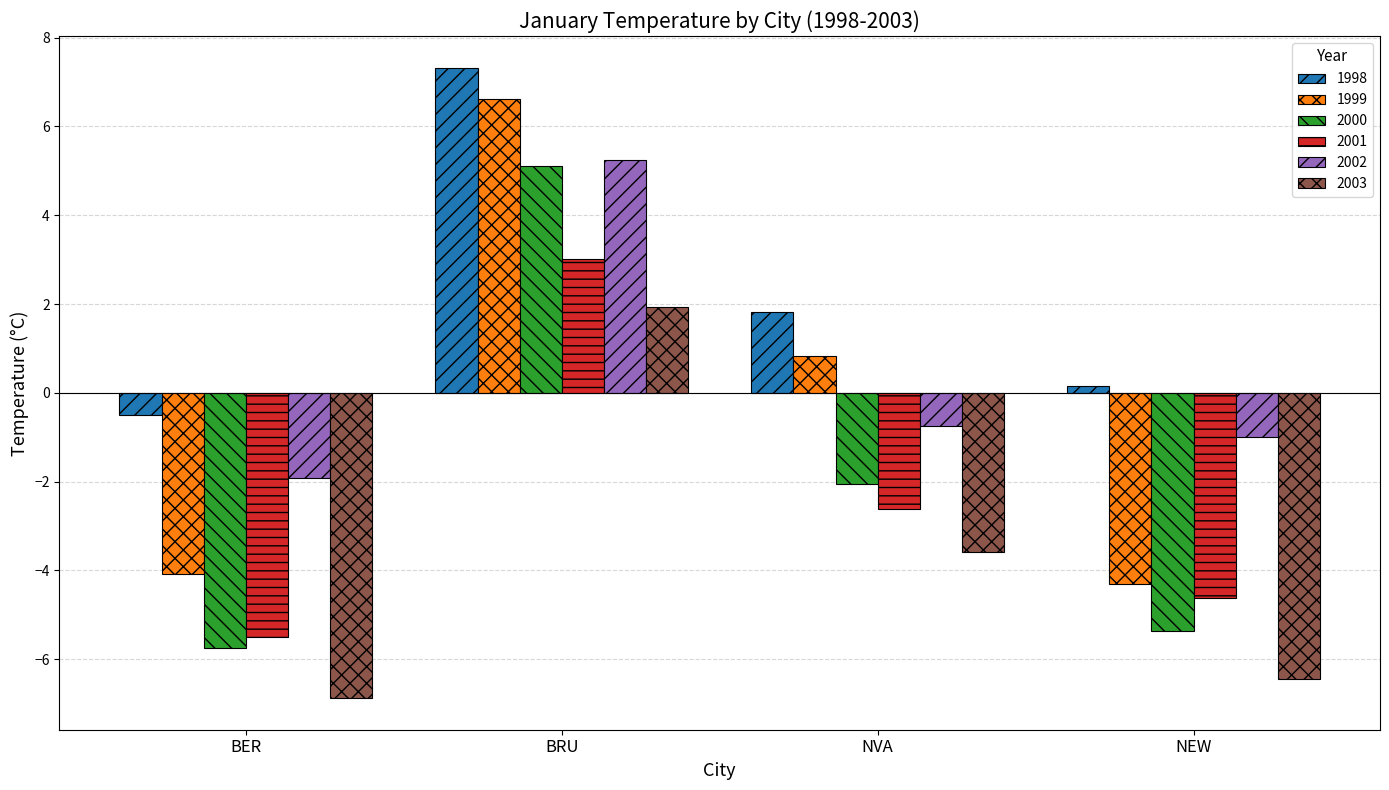

What is the label of the 1st bar from the left?

BER